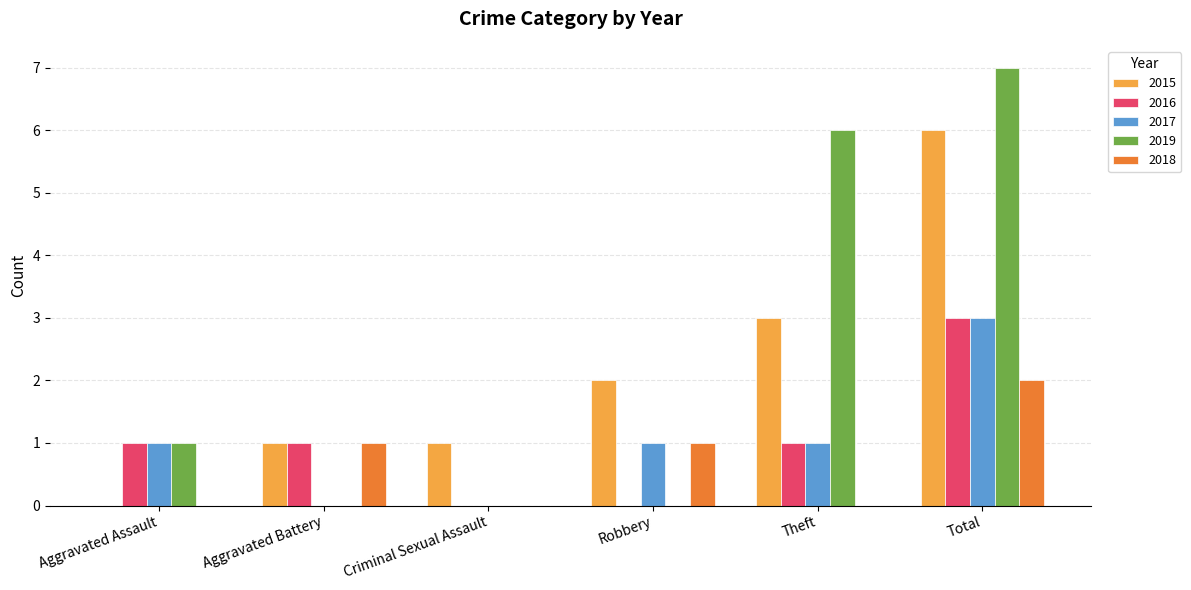

Which category has the highest value across all series?

Total